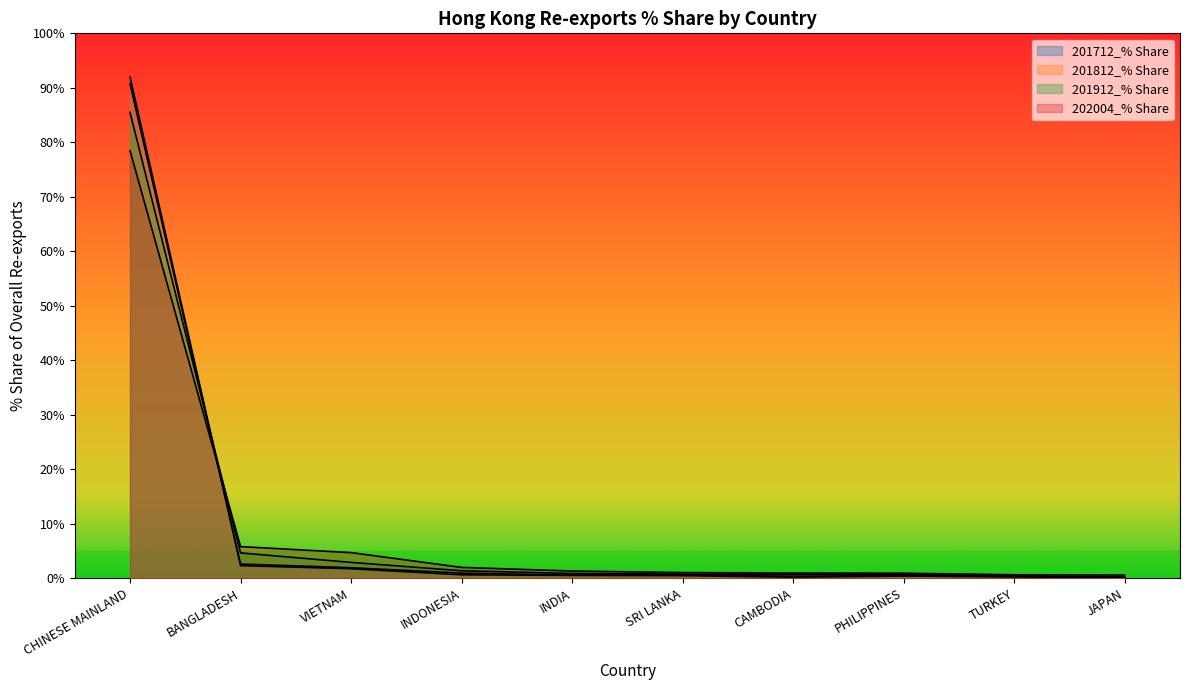

At which category is the sum across all series the highest?

CHINESE MAINLAND